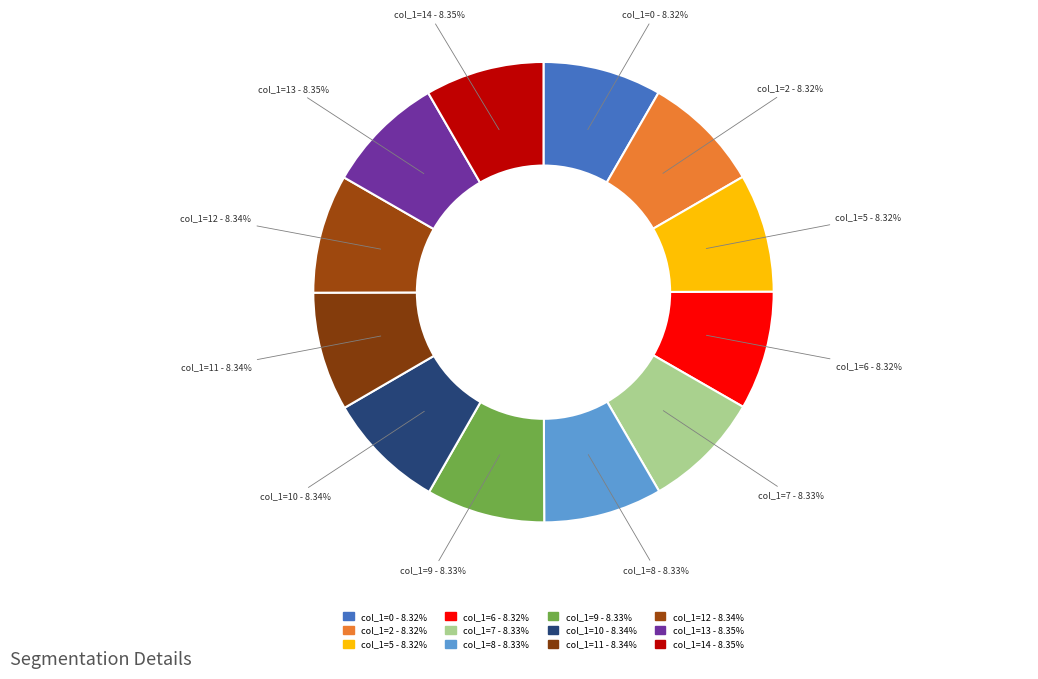

Does col_1=12 - 8.34% account for over 50% of the chart?

No